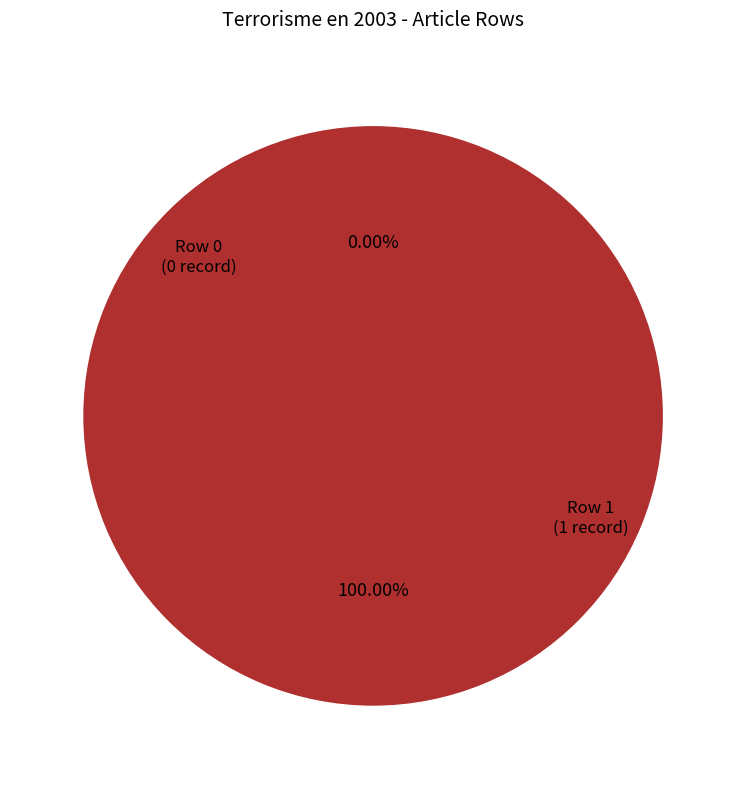

To the nearest percent, what is the combined percentage of Row 1 and Row 0?

100%